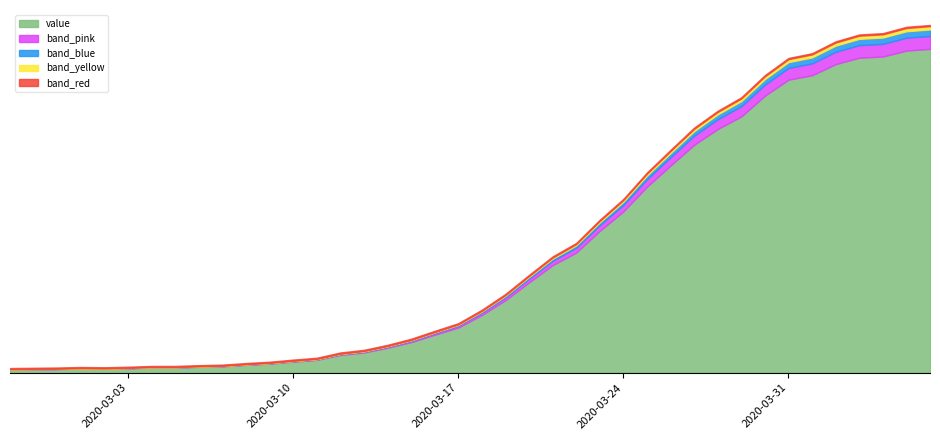

What is the value of the 22nd point from the left?

294